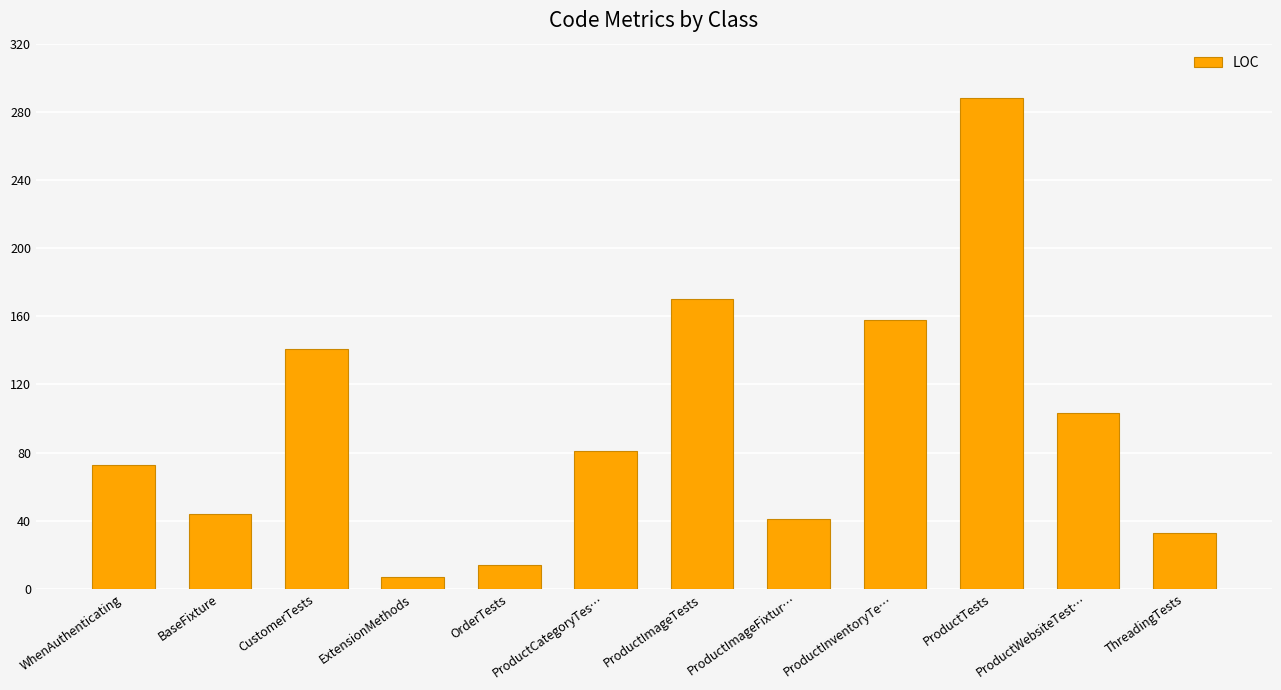

Reading left to right, list all the values displayed in this chart.

WhenAuthenticating=73	BaseFixture=44	CustomerTests=141	ExtensionMethods=7	OrderTests=14	ProductCategoryTes…=81	ProductImageTests=170	ProductImageFixtur…=41	ProductInventoryTe…=158	ProductTests=288	ProductWebsiteTest…=103	ThreadingTests=33